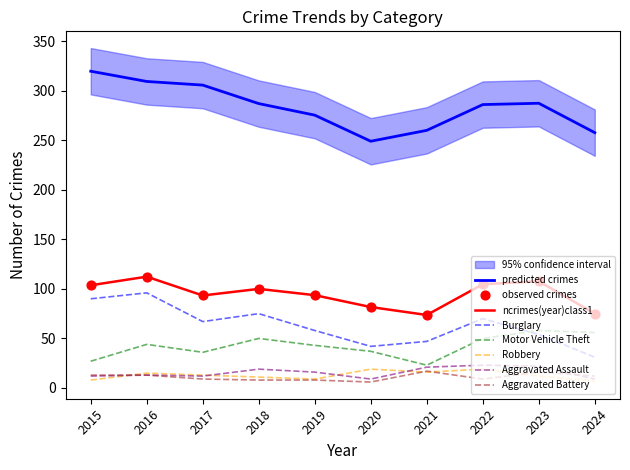

True or false: ncrimes(year)class1 and Burglary intersect in this chart.

False